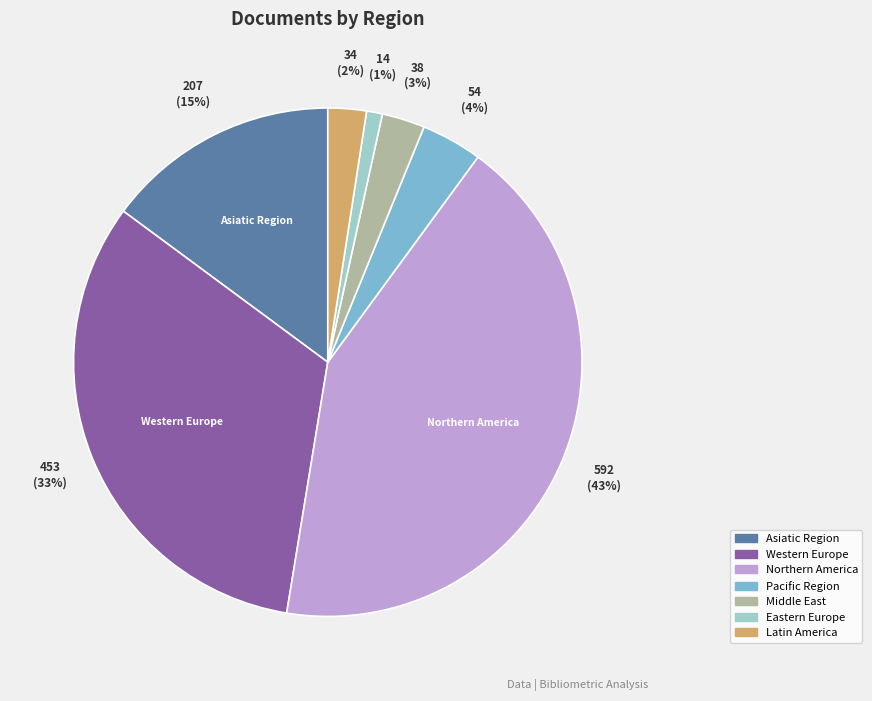

To the nearest percent, what portion does Middle East represent?

3%